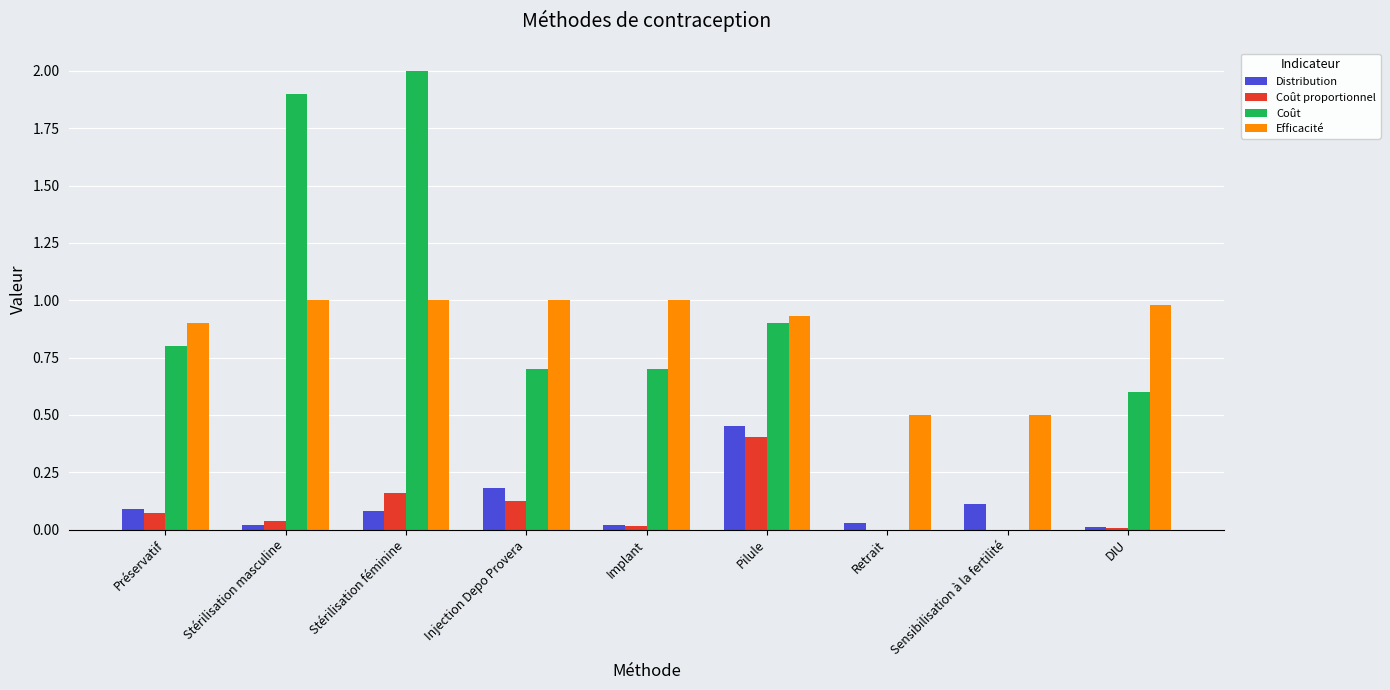

What is the sum of the Efficacité values at Injection Depo Provera and Retrait?

1.5